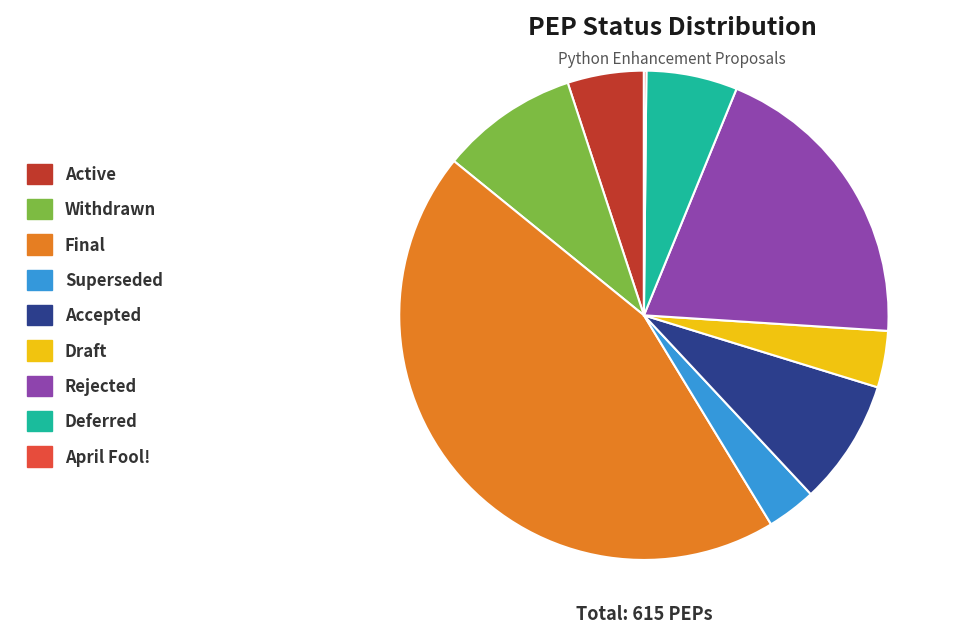

Is it true that Rejected is 20% of the pie?

True